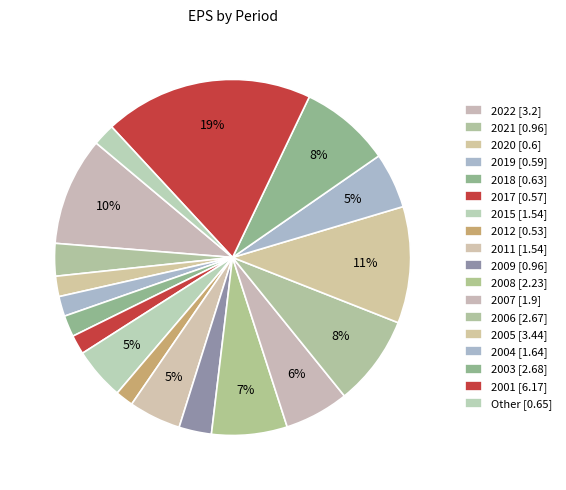

Count the number of slices in the pie.

18